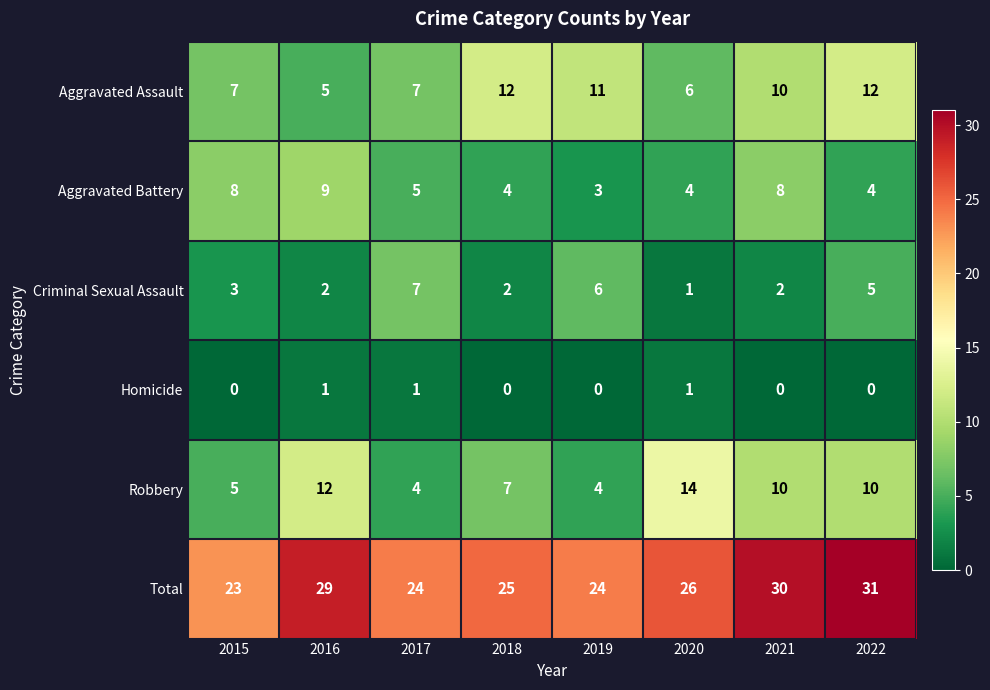

True or false: Robbery has a value of 4 at 2019.

True